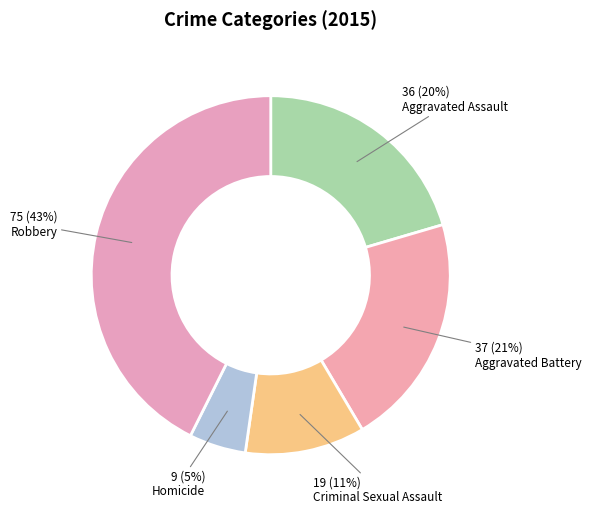

To the nearest percent, what is the combined percentage of Homicide and Robbery?

48%